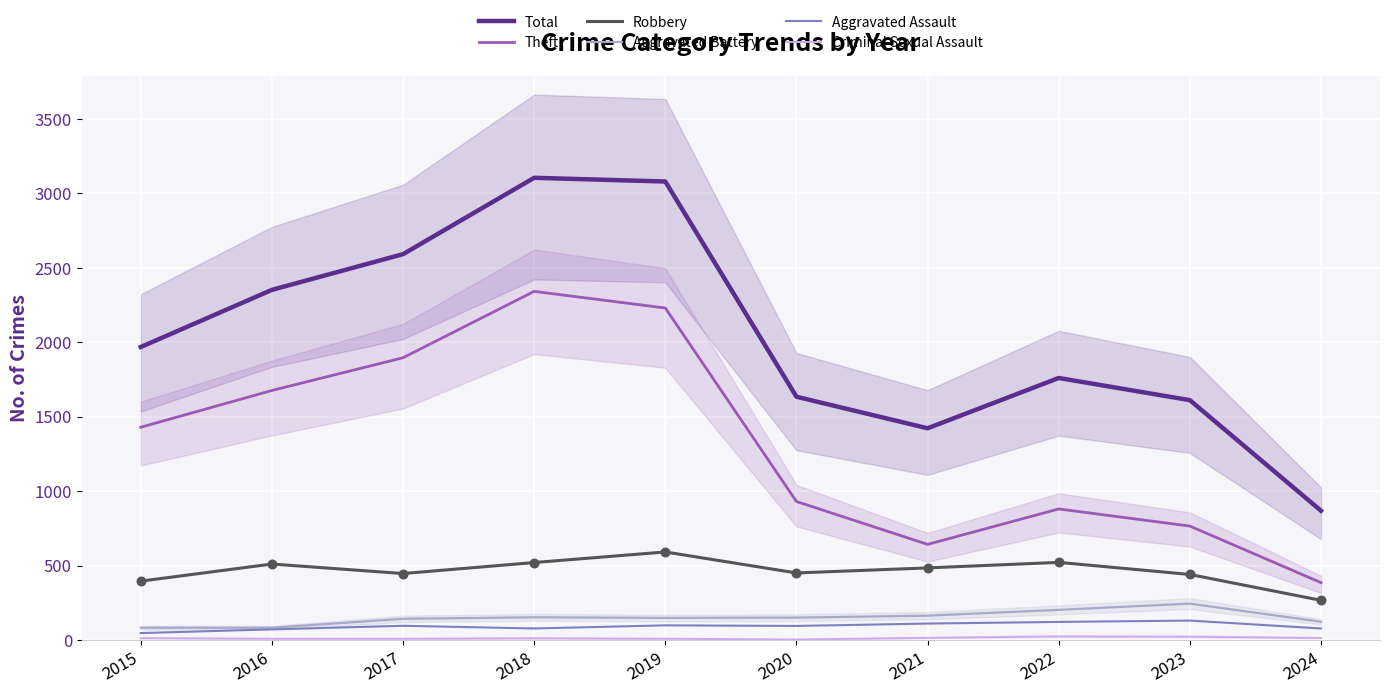

What are all the series names shown in the legend?

Total, Theft, Robbery, Aggravated Battery, Aggravated Assault, Criminal Sexual Assault